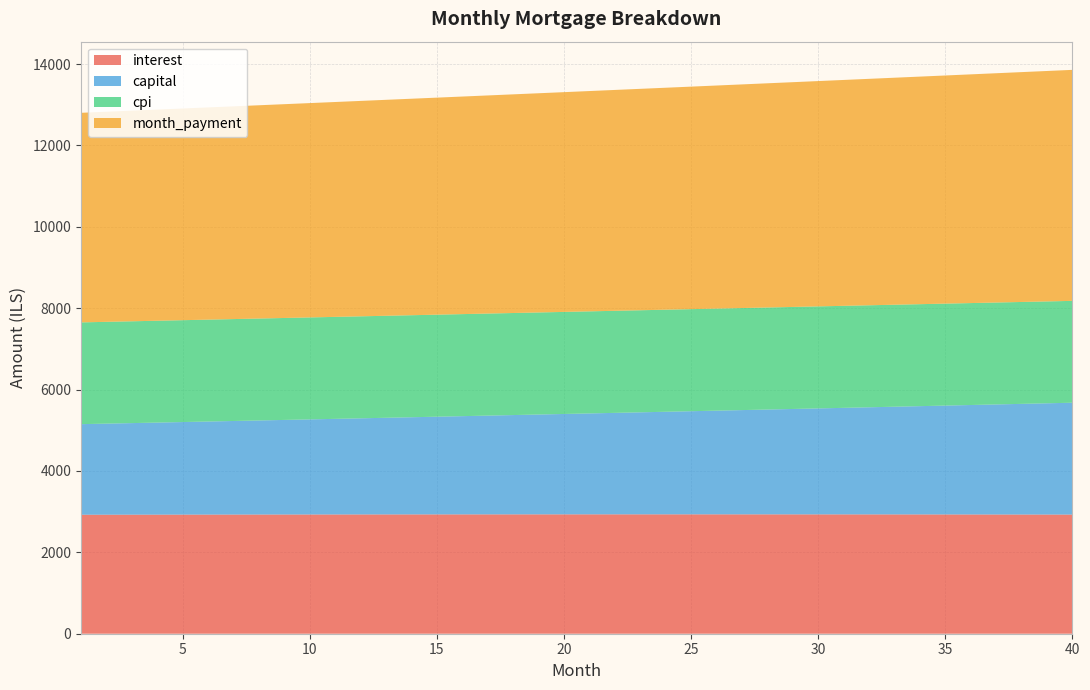

Reading left to right, extract all data points from this chart.

interest: 2924.0	2924.8	2925.5	2926.3	2927.0	2927.6	2928.3	2928.9	2929.4	2929.9	2930.4	2930.9	2931.3	2931.7	2932.0	2932.3	2932.6	2932.9	2933.1	2933.2	2933.3	2933.4	2933.4	2933.5	2933.4	2933.3	2933.2	2933.1	2932.9	2932.6	2932.3	2932.0	2931.7	2931.2	2930.8	2930.3	2929.8	2929.2	2928.5	2927.9
capital: 2226.0	2238.1	2250.2	2262.4	2274.7	2287.1	2299.4	2311.9	2324.5	2337.1	2349.8	2362.5	2375.3	2388.2	2401.1	2414.2	2427.3	2440.4	2453.7	2467.0	2480.3	2493.8	2507.3	2520.9	2534.6	2548.3	2562.2	2576.1	2590.1	2604.1	2618.2	2632.4	2646.7	2661.1	2675.5	2690.0	2704.6	2719.3	2734.0	2748.8
cpi: 2500.7	2501.3	2502.0	2502.6	2503.1	2503.7	2504.2	2504.7	2505.1	2505.5	2505.9	2506.3	2506.6	2506.9	2507.2	2507.4	2507.6	2507.8	2507.9	2508.0	2508.1	2508.1	2508.1	2508.1	2508.0	2507.9	2507.8	2507.6	2507.4	2507.2	2506.9	2506.6	2506.2	2505.8	2505.4	2504.9	2504.4	2503.9	2503.3	2502.7
month_payment: 5150.0	5162.9	5175.8	5188.7	5201.7	5214.7	5227.7	5240.8	5253.9	5267.0	5280.2	5293.4	5306.6	5319.9	5333.2	5346.5	5359.9	5373.3	5386.7	5400.2	5413.7	5427.2	5440.8	5454.4	5468.0	5481.7	5495.4	5509.1	5522.9	5536.7	5550.6	5564.4	5578.4	5592.3	5606.3	5620.3	5634.3	5648.4	5662.6	5676.7